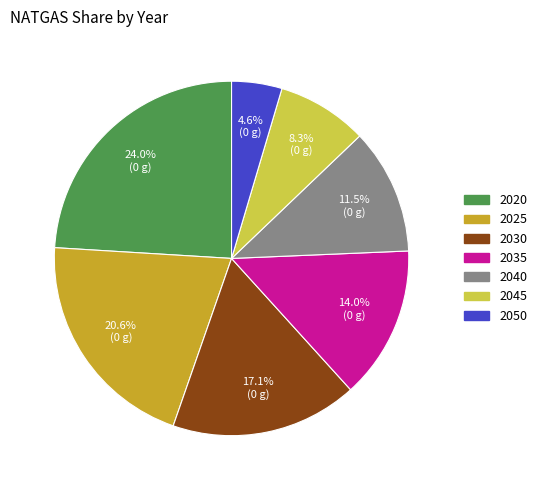

How much of the chart is everything except 2040?

88.5%